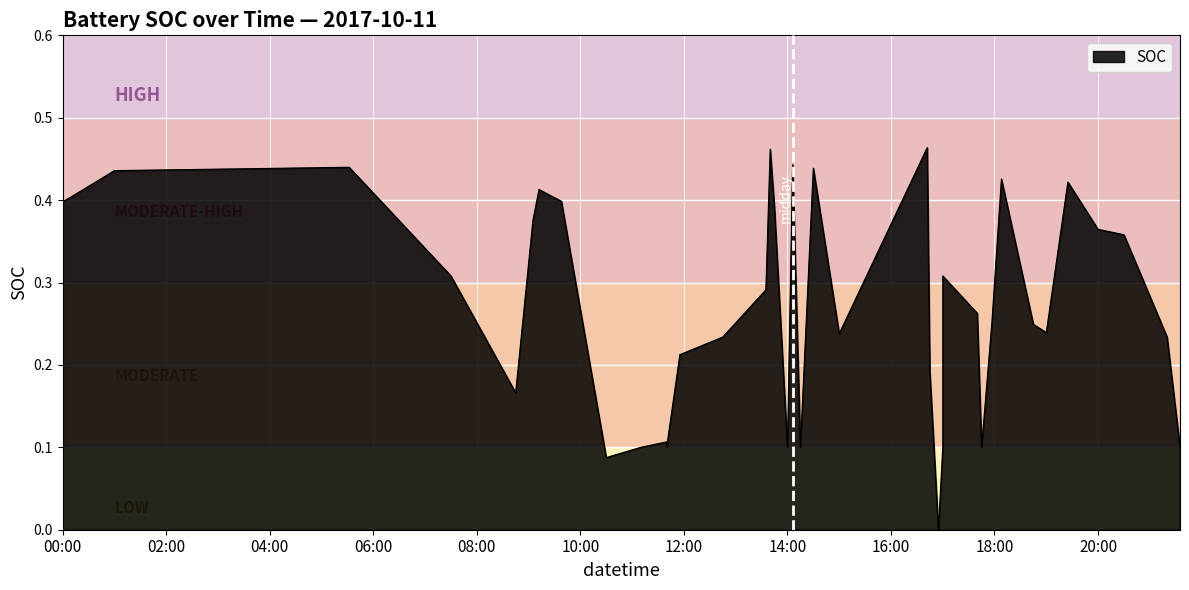

Which has a higher value, 2017-10-11 11:55:00 or 2017-10-11 15:00:00?

2017-10-11 15:00:00